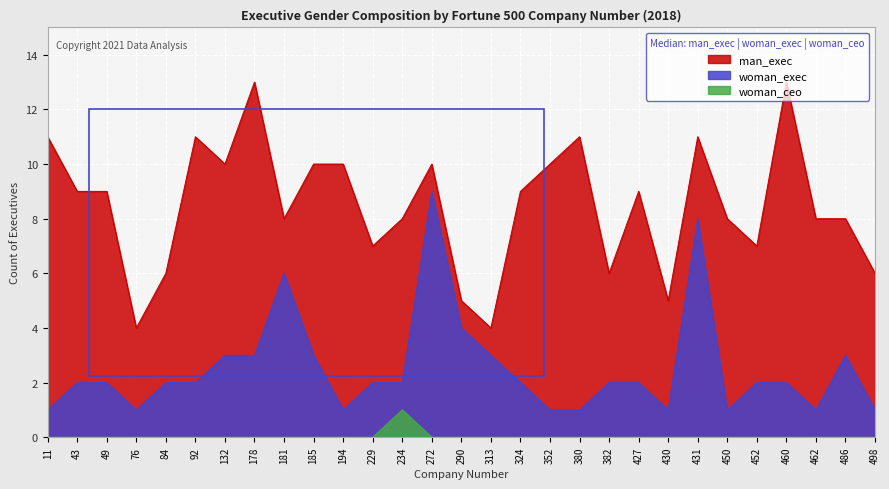

Reading left to right, list all the values displayed in this chart.

man_exec: 11=11	43=9	49=9	76=4	84=6	92=11	132=10	178=13	181=8	185=10	194=10	229=7	234=8	272=10	290=5	313=4	324=9	352=10	380=11	382=6	427=9	430=5	431=11	450=8	452=7	460=13	462=8	486=8	498=6
woman_exec: 11=1	43=2	49=2	76=1	84=2	92=2	132=3	178=3	181=6	185=3	194=1	229=2	234=2	272=9	290=4	313=3	324=2	352=1	380=1	382=2	427=2	430=1	431=8	450=1	452=2	460=2	462=1	486=3	498=1
woman_ceo: 11=0	43=0	49=0	76=0	84=0	92=0	132=0	178=0	181=0	185=0	194=0	229=0	234=1	272=0	290=0	313=0	324=0	352=0	380=0	382=0	427=0	430=0	431=0	450=0	452=0	460=0	462=0	486=0	498=0